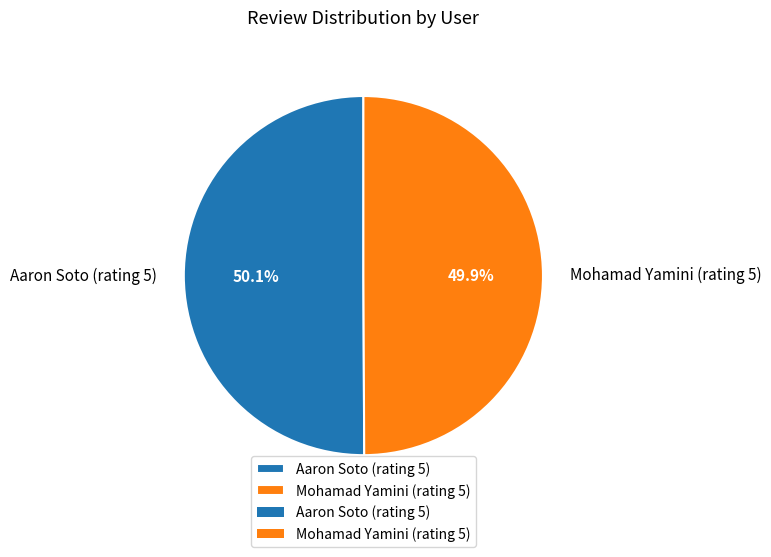

What is the ratio of the value at Aaron Soto (rating 5) to the value at Mohamad Yamini (rating 5)?

1.0